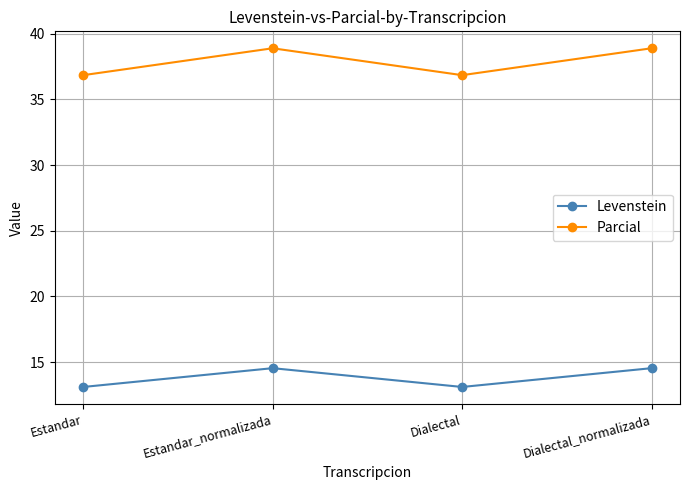

Rank the series at Estandar from lowest to highest value.

Levenstein, Parcial